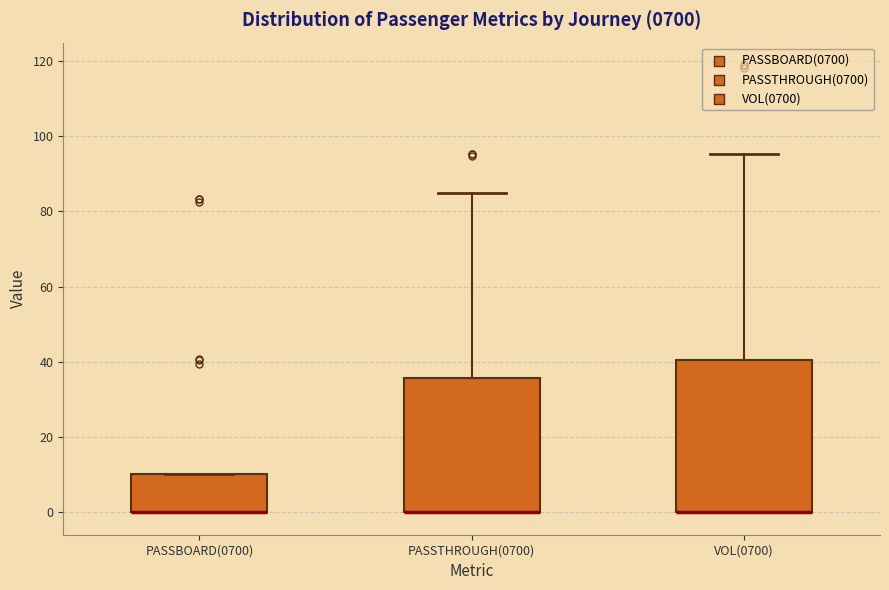

Reading left to right, transcribe this box plot: for each box, give where its median line is, the range the box spans, and where its two whiskers end, as read against the y-axis. The values are not printed on the chart, so give them approximately, as read against the axis.

PASSBOARD(0700): median 0 (drawn on the box's lower edge), box 0 to 10, whiskers 0 to 10
PASSTHROUGH(0700): median 0 (drawn on the box's lower edge), box 0 to 36, whiskers 0 to 84
VOL(0700): median 0 (drawn on the box's lower edge), box 0 to 40, whiskers 0 to 96